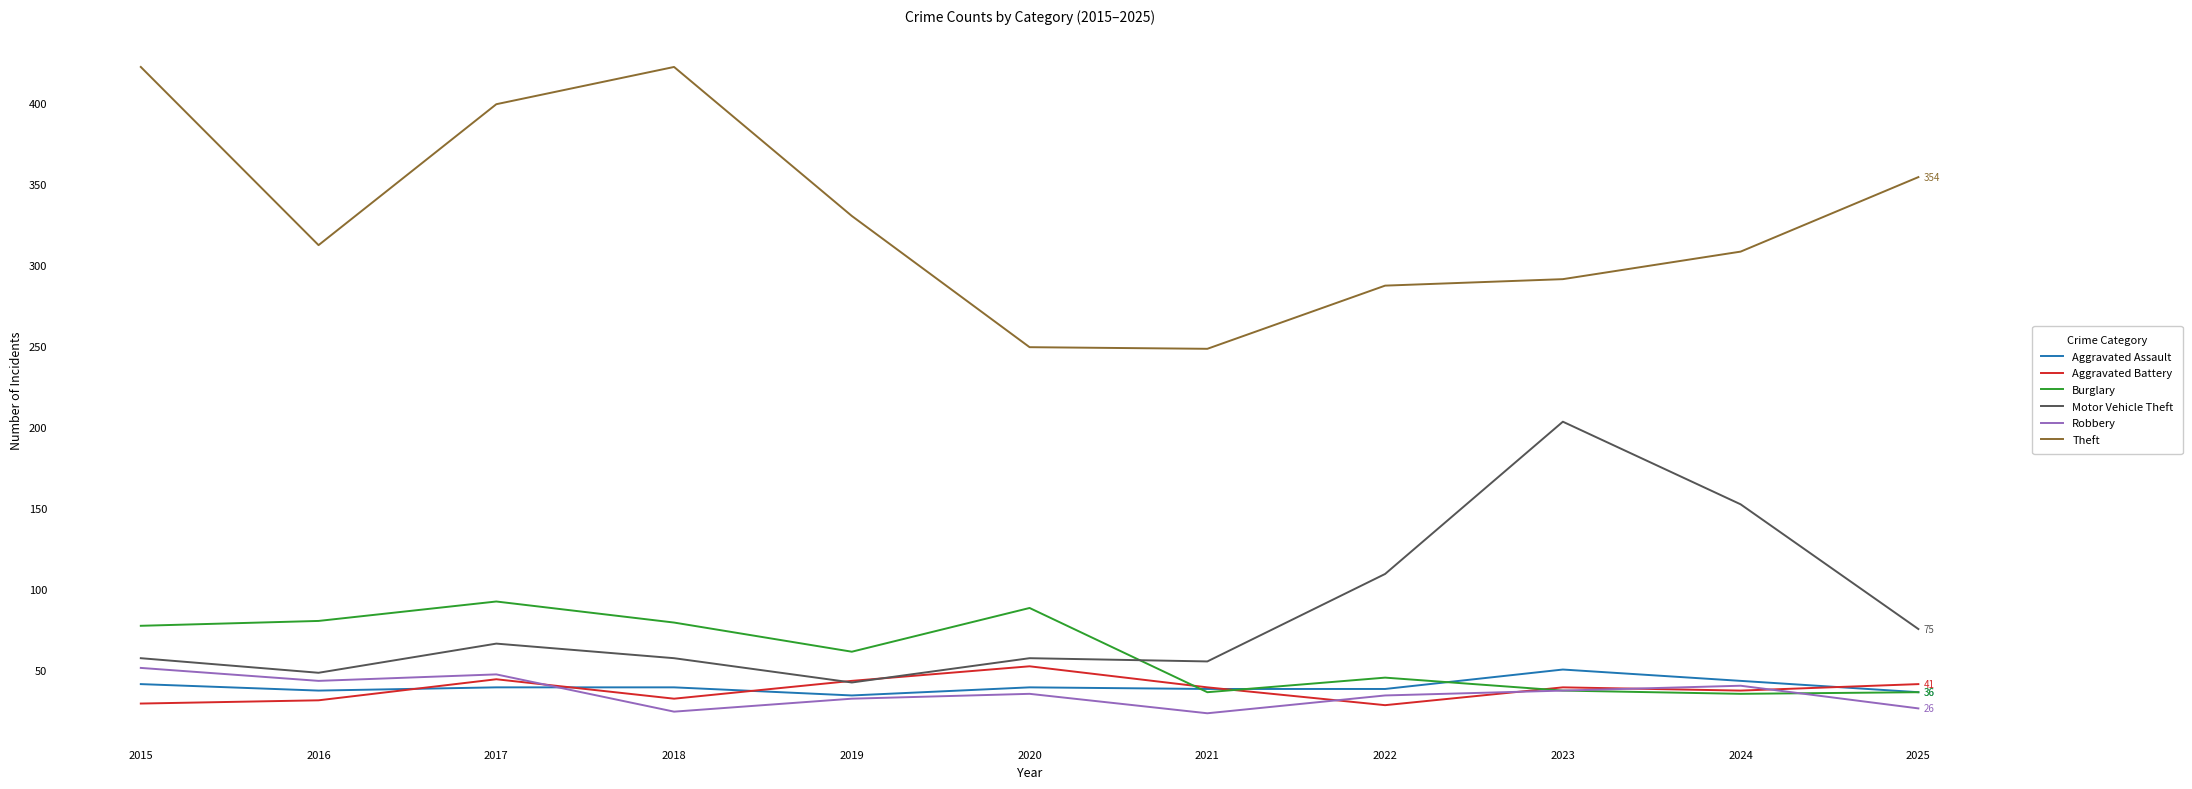

How many lines are shown in the chart?

6